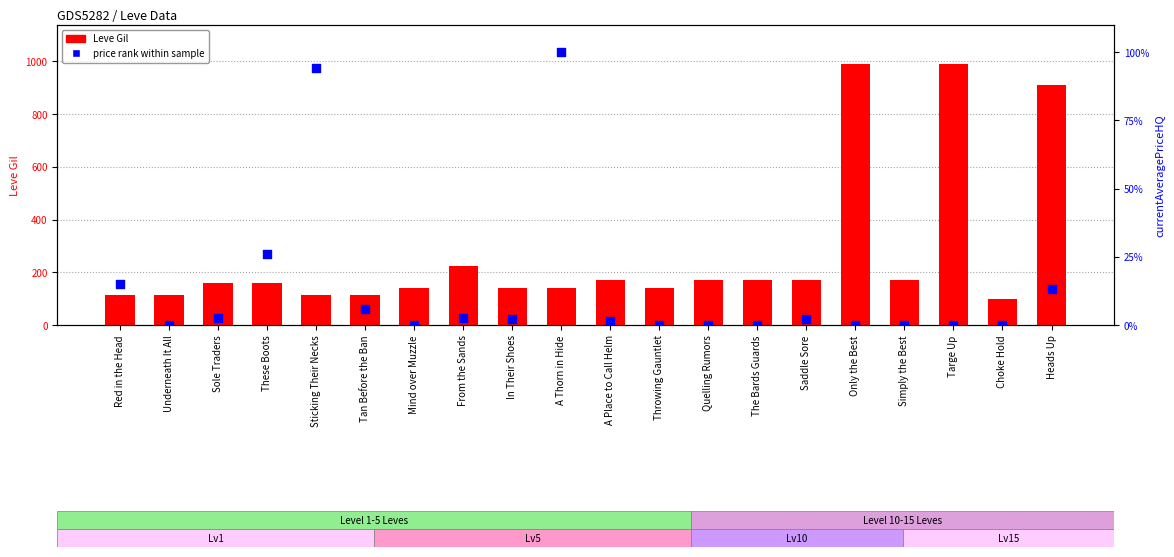

Which series contains the lowest Y value?

price rank within sample